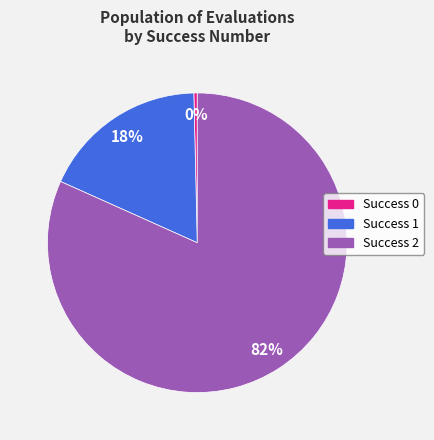

How many segments does this pie chart have?

3